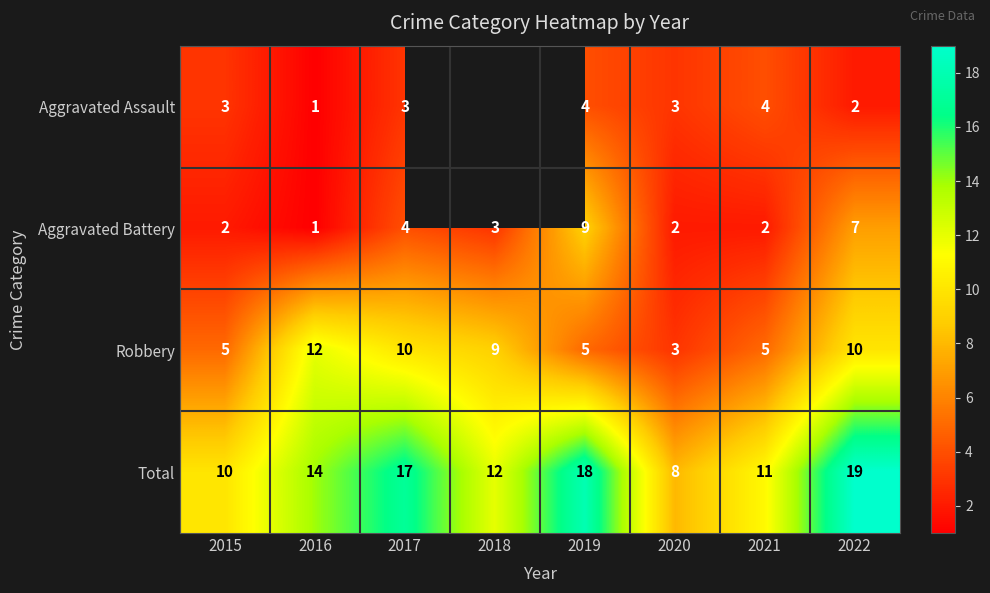

What is the difference between the maximum and minimum values in the Robbery series?

9